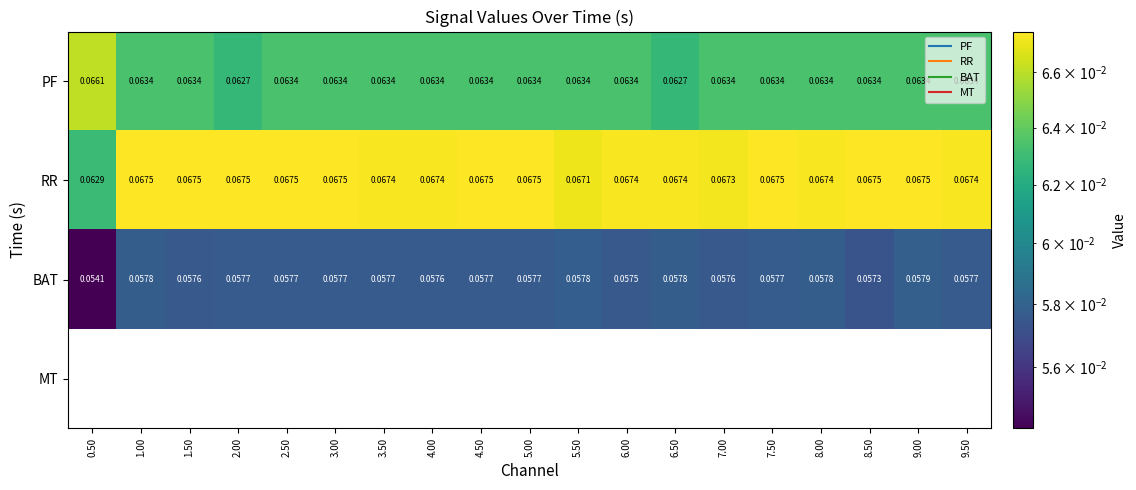

Which series has the widest spread of values?

RR